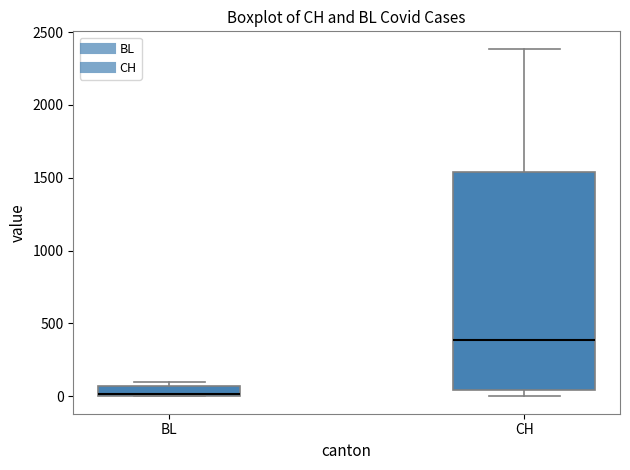

Comparing the boxes themselves (not the whiskers), which one is the tallest?

CH